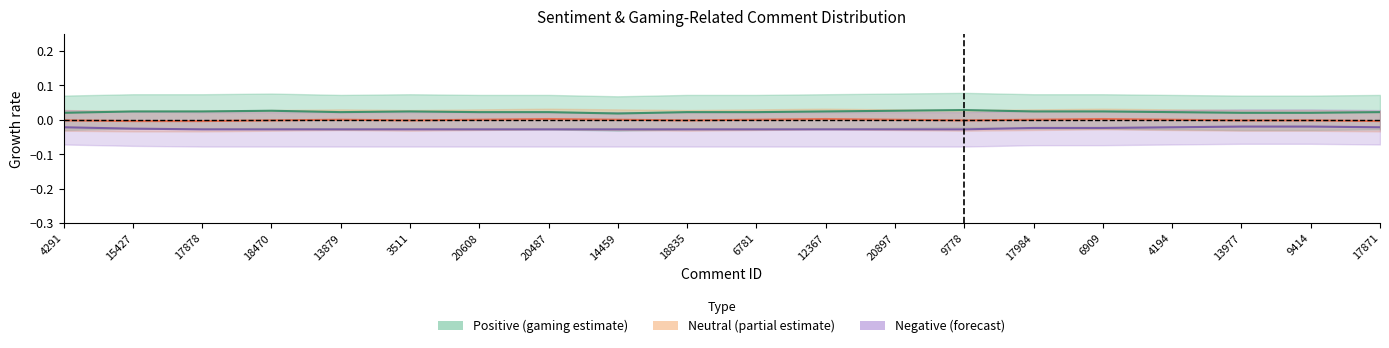

At 20608, list the series in order from largest to smallest.

Positive (gaming estimate), Neutral (partial estimate), Negative (forecast)